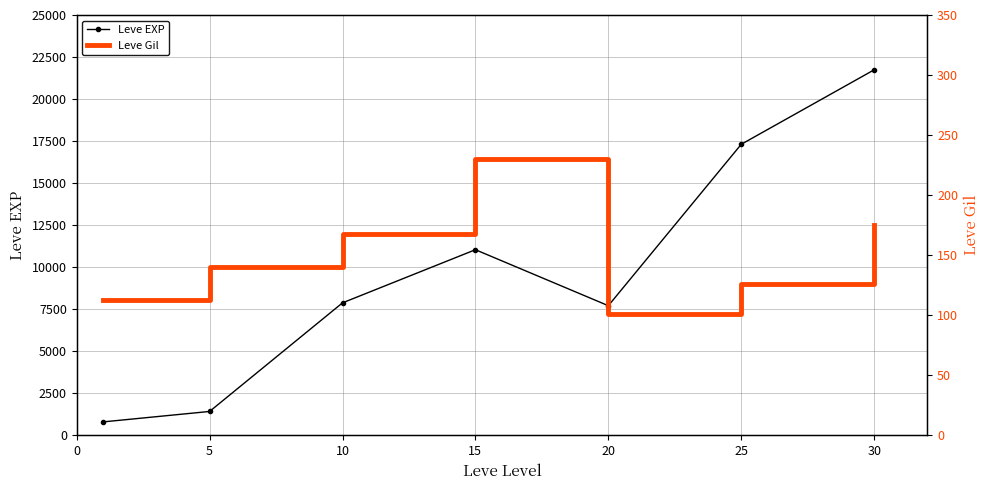

True or false: Leve Gil has a value of 49 at 10.

False